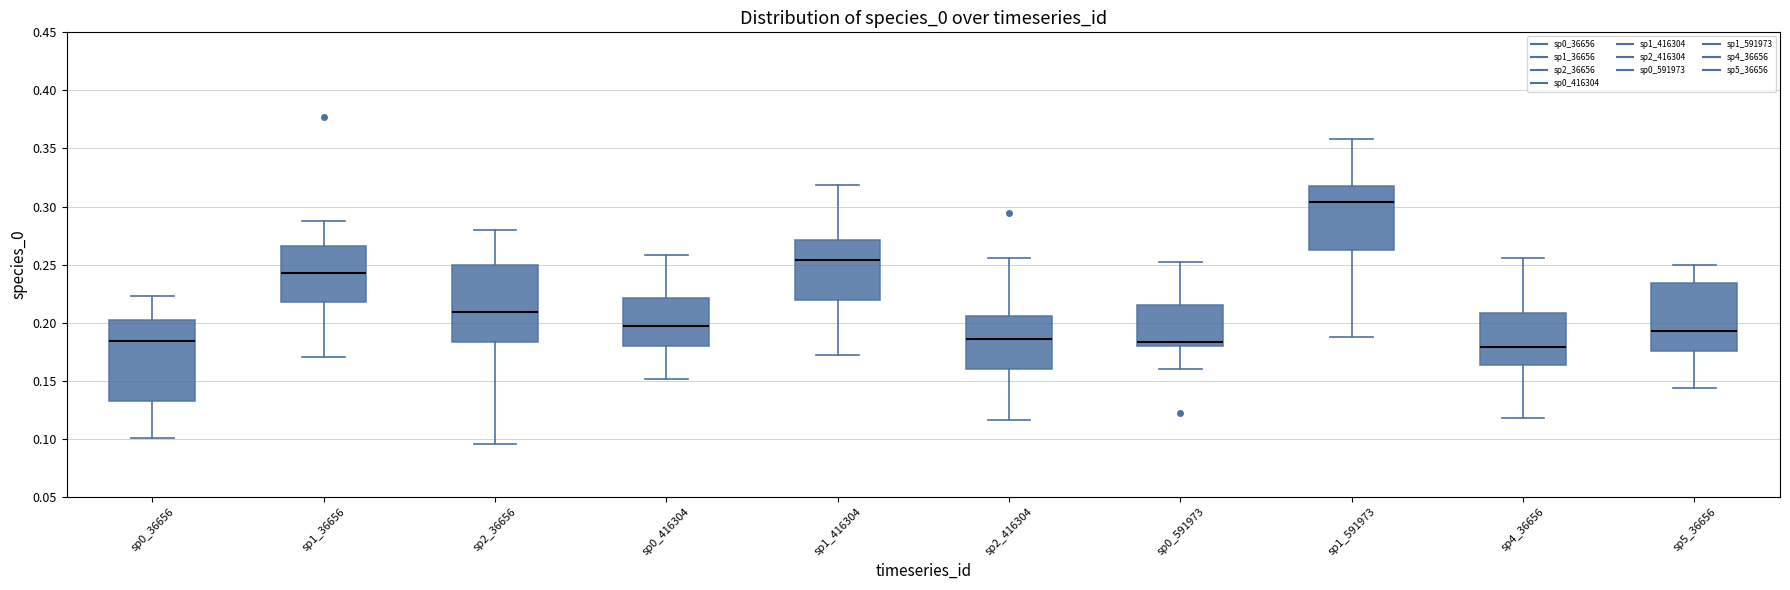

Reading left to right, transcribe this box plot: for each box, give where its median line is, the range the box spans, and where its two whiskers end, as read against the y-axis. The values are not printed on the chart, so give them approximately, as read against the axis.

sp0_36656: median 0.185, box 0.135 to 0.205, whiskers 0.100 to 0.225
sp1_36656: median 0.245, box 0.220 to 0.265, whiskers 0.170 to 0.290
sp2_36656: median 0.210, box 0.185 to 0.250, whiskers 0.095 to 0.280
sp0_416304: median 0.195, box 0.180 to 0.220, whiskers 0.150 to 0.260
sp1_416304: median 0.255, box 0.220 to 0.270, whiskers 0.170 to 0.320
sp2_416304: median 0.185, box 0.160 to 0.205, whiskers 0.115 to 0.255
sp0_591973: median 0.185, box 0.180 to 0.215, whiskers 0.160 to 0.250
sp1_591973: median 0.305, box 0.260 to 0.320, whiskers 0.185 to 0.360
sp4_36656: median 0.180, box 0.165 to 0.210, whiskers 0.120 to 0.255
sp5_36656: median 0.195, box 0.175 to 0.235, whiskers 0.145 to 0.250